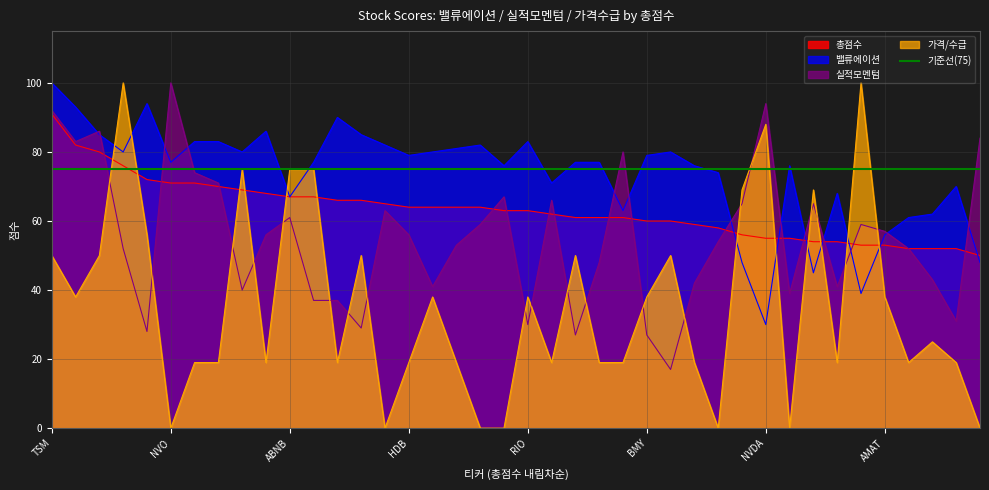

True or false: 총점수 and 가격/수급 cross at least once.

True